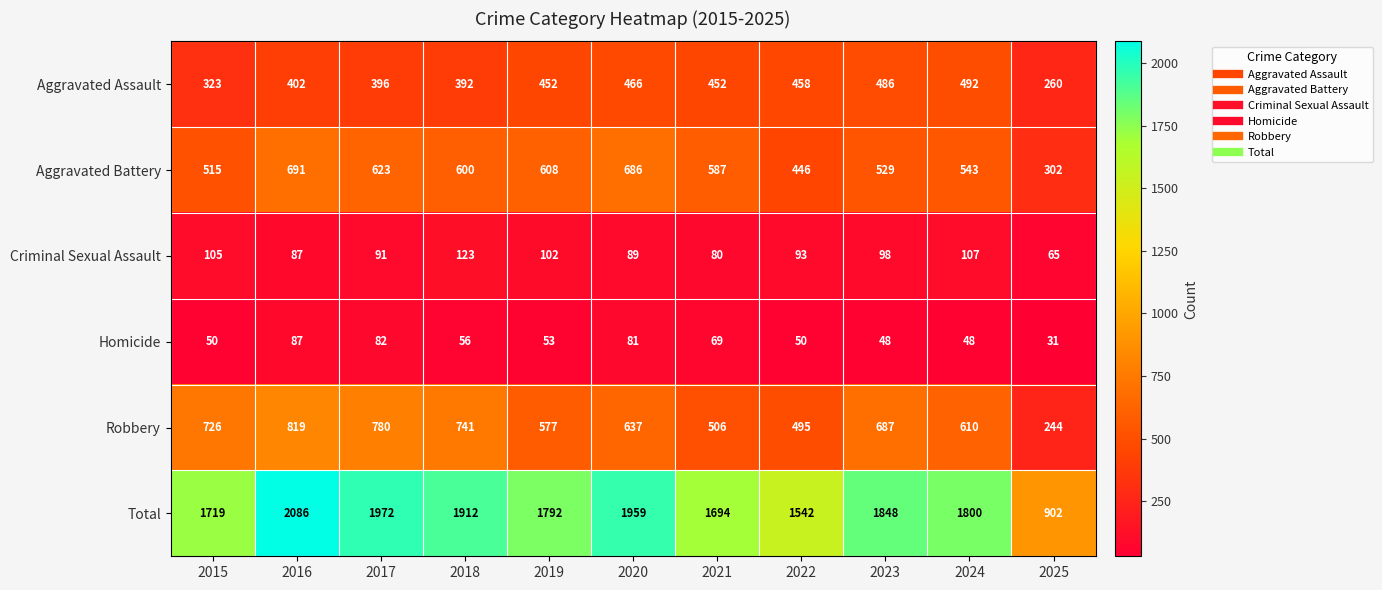

At how many categories does at least one series exceed 1163?

10